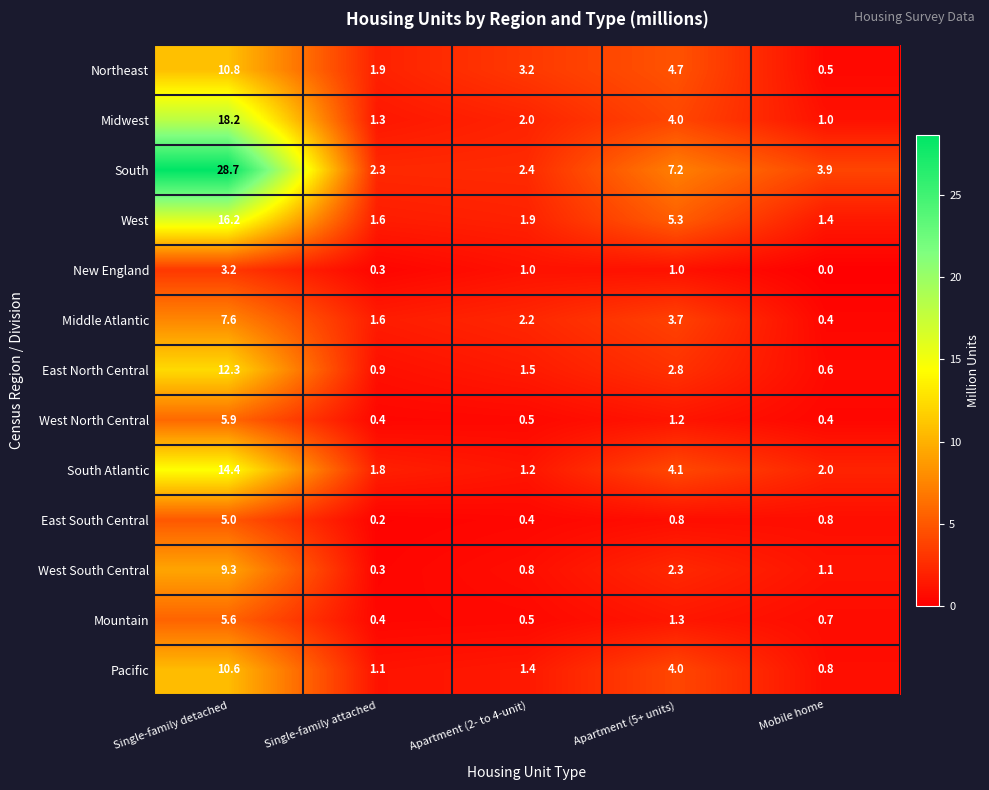

What is the difference between the second highest and second lowest values in the New England series?

0.7